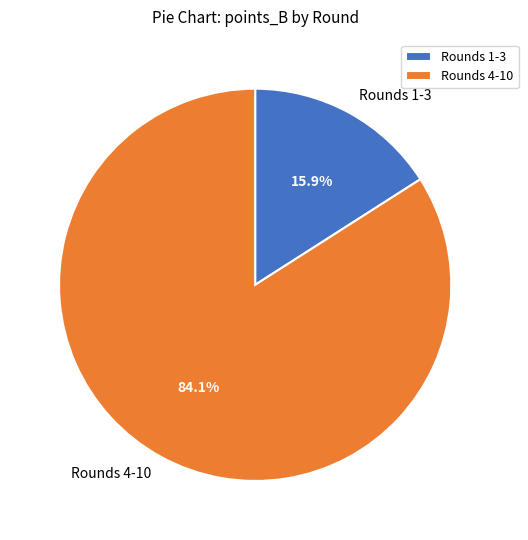

To the nearest percent, what is the average slice percentage?

50%